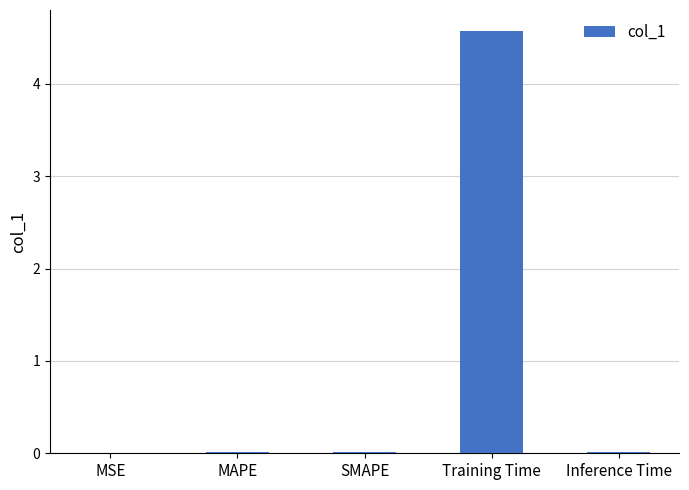

What is the sum of all values?

4.6